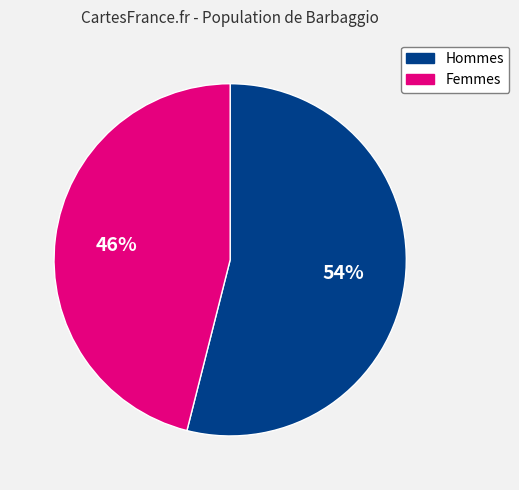

How many segments does this pie chart have?

2